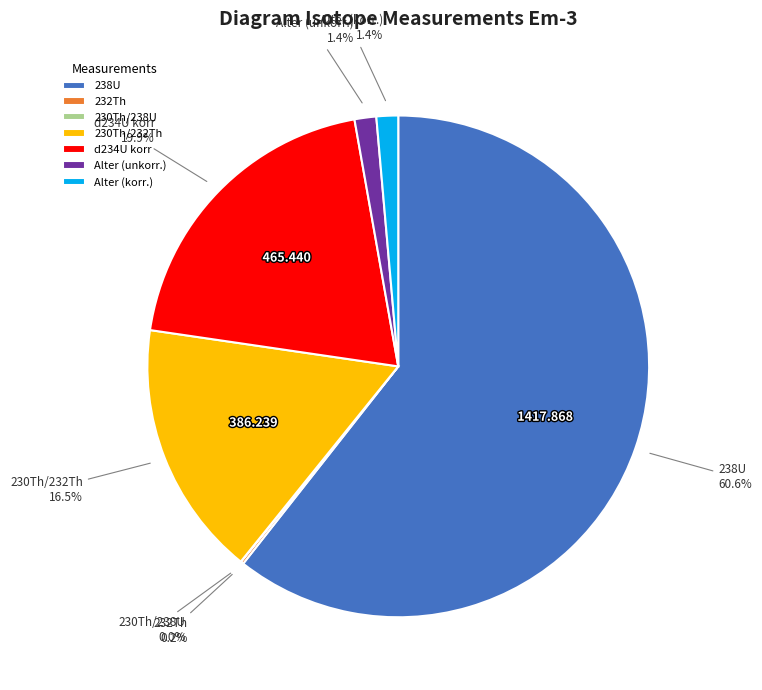

Is 238U the majority of the pie?

Yes